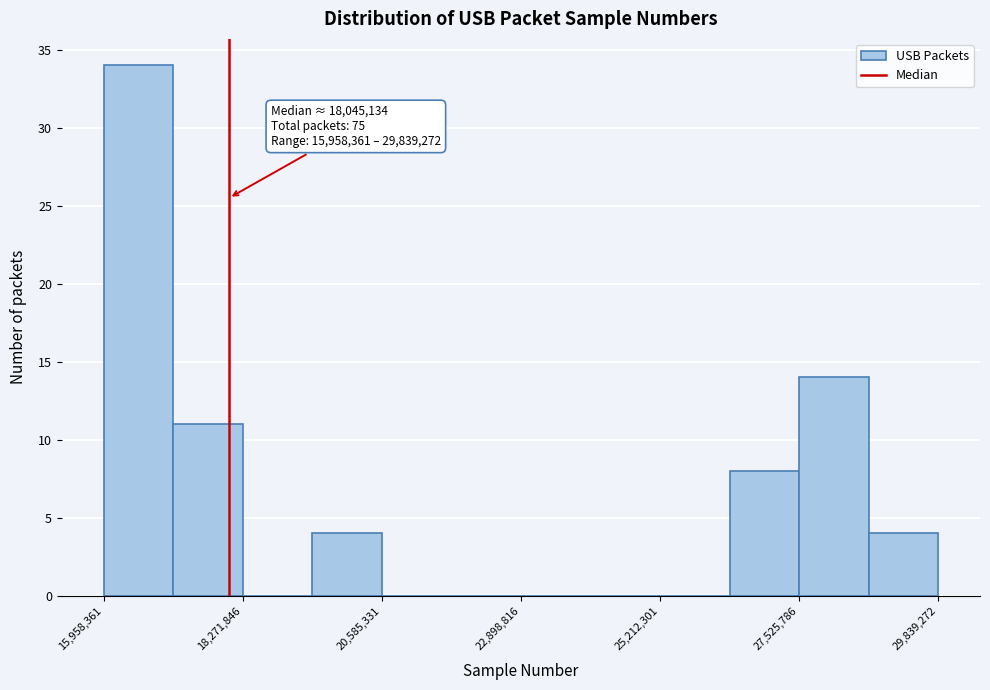

Read against the x-axis, roughly where is the centre of the tallest bar?

16500000